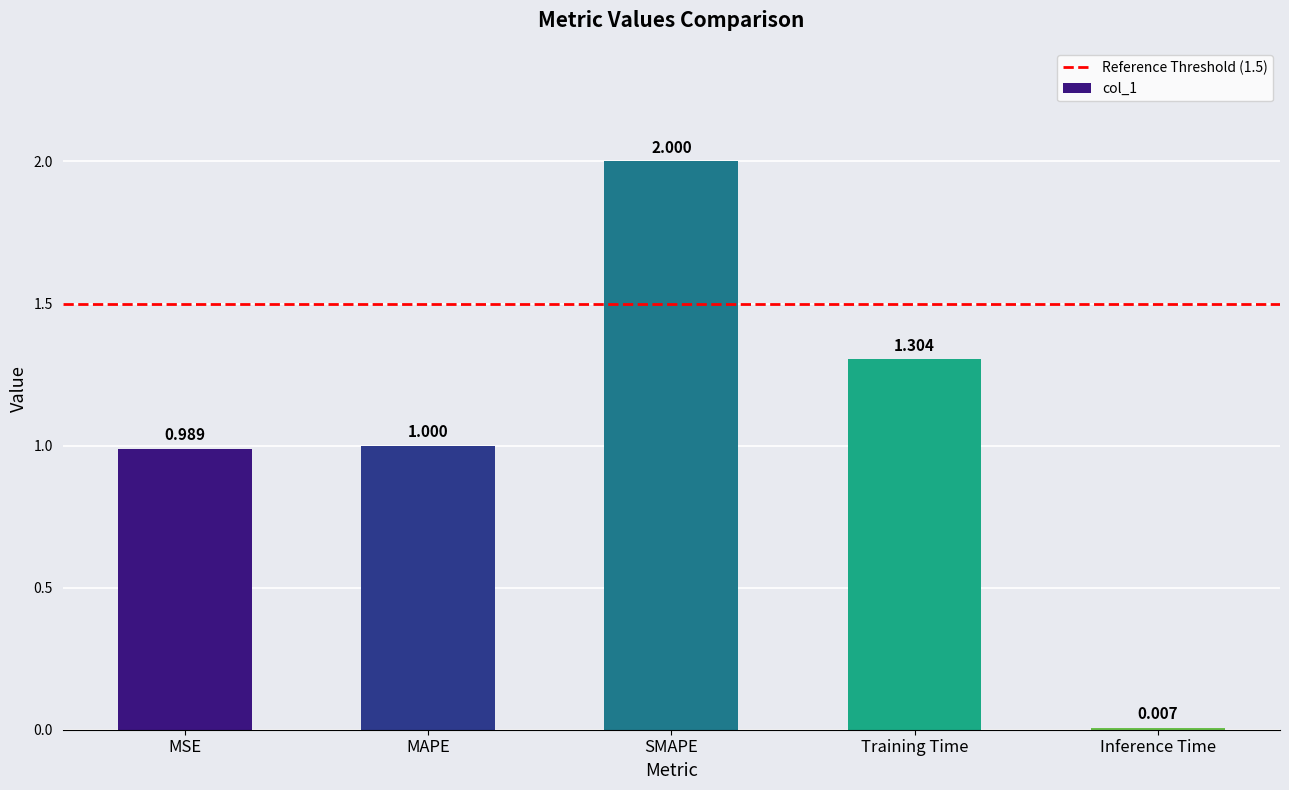

Where is the data nearest to the value 1?

MAPE